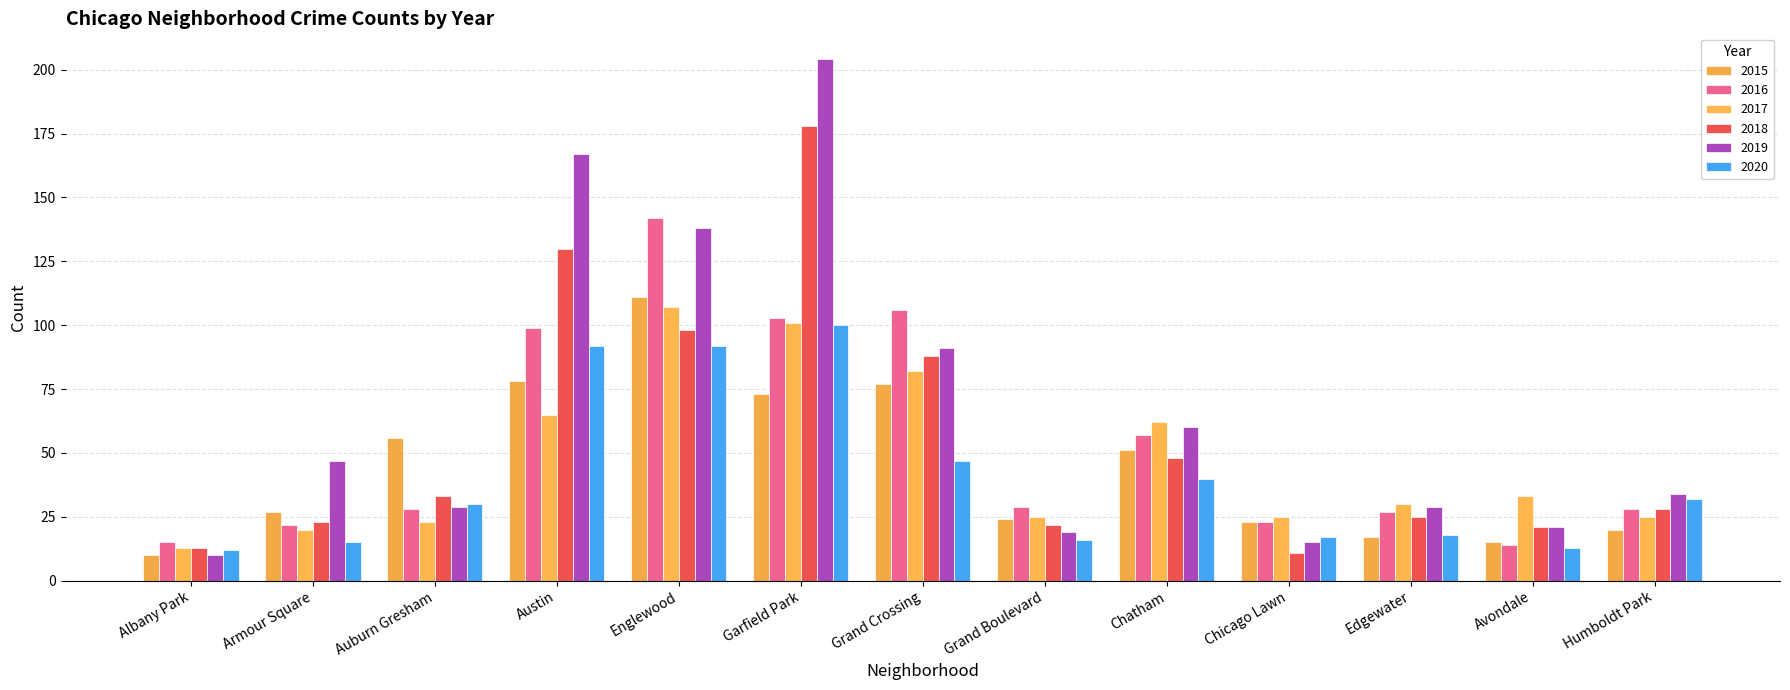

How many groups of bars are there?

13